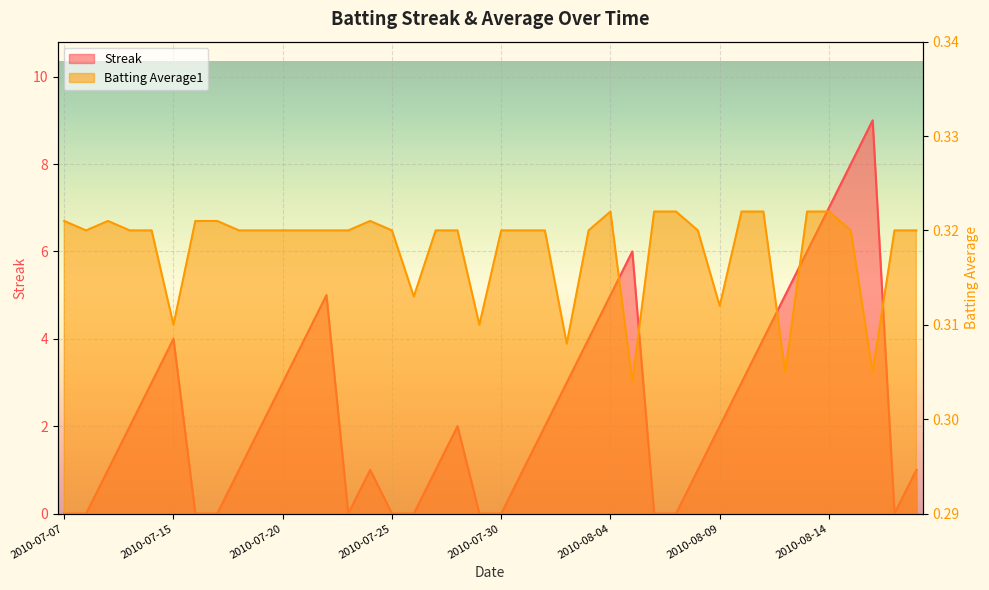

What is the label of the 15th point from the left?

2010-07-24